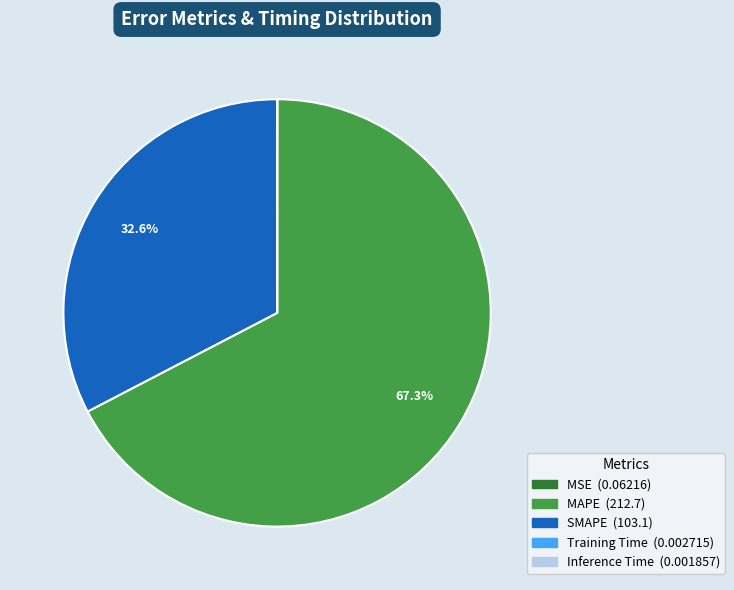

Which category has the biggest portion of the pie?

MAPE